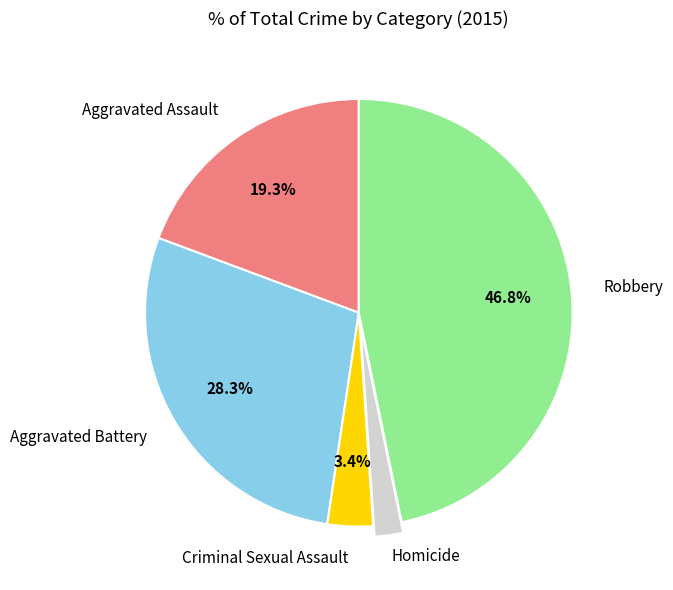

Does any single category account for the majority?

No